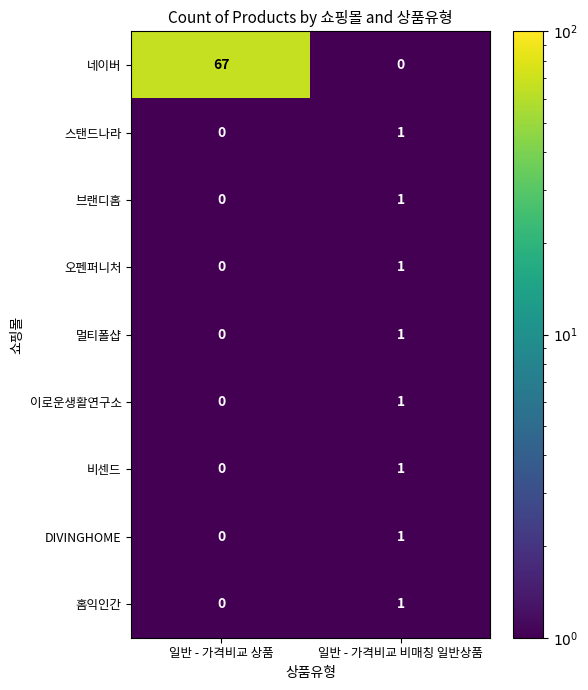

At which category is the sum across all series the highest?

일반 - 가격비교 상품